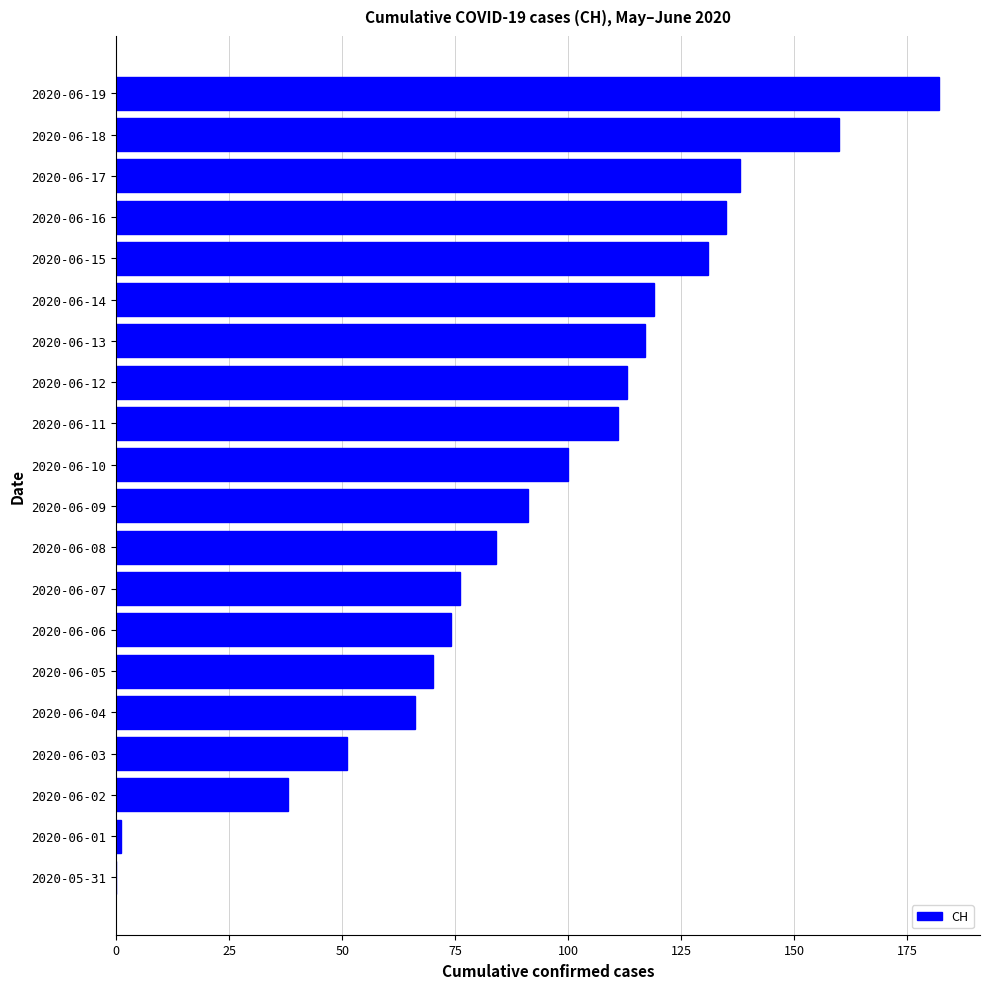

What is the sum of the values at 2020-06-10 and 2020-06-02?

138